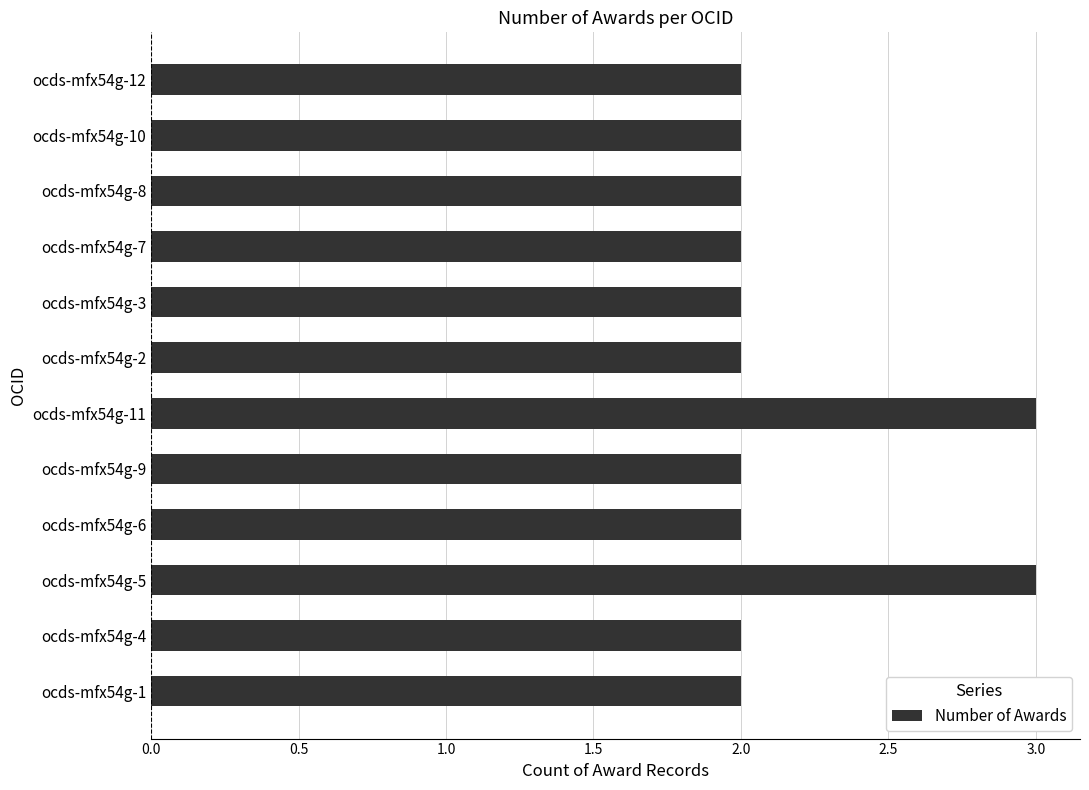

Reading bottom to top, list all the values displayed in this chart.

ocds-mfx54g-1=2	ocds-mfx54g-4=2	ocds-mfx54g-5=3	ocds-mfx54g-6=2	ocds-mfx54g-9=2	ocds-mfx54g-11=3	ocds-mfx54g-2=2	ocds-mfx54g-3=2	ocds-mfx54g-7=2	ocds-mfx54g-8=2	ocds-mfx54g-10=2	ocds-mfx54g-12=2